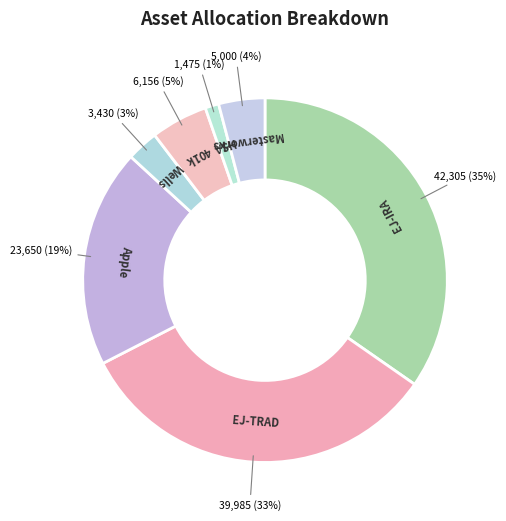

Count the number of slices in the pie.

7